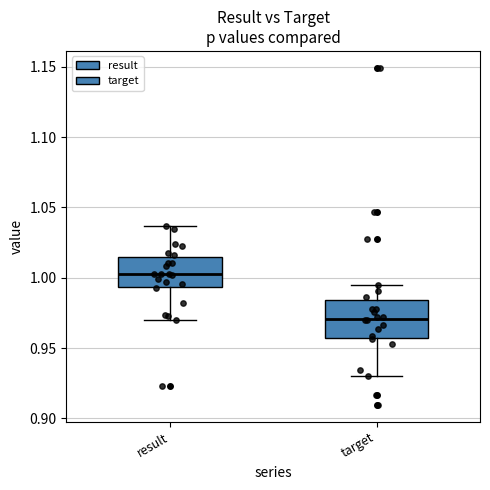

Which box's median line is the lowest?

target